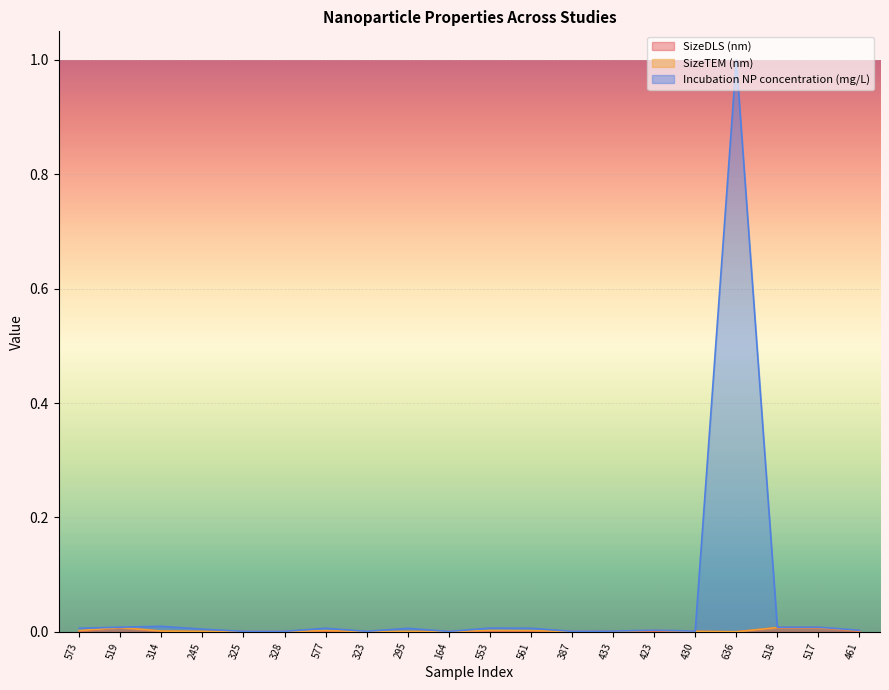

Is the value of SizeDLS (nm) at 295 greater than the value of Incubation NP concentration (mg/L) at 325?

No